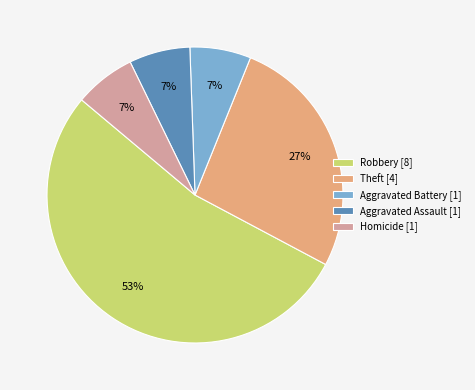

To the nearest percent, what is the average slice percentage?

20%